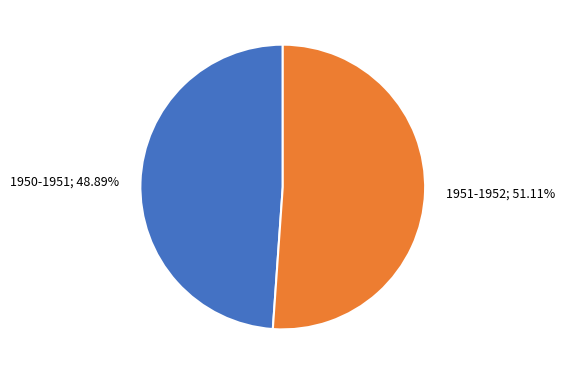

Is there any slice that represents more than half of the pie?

Yes